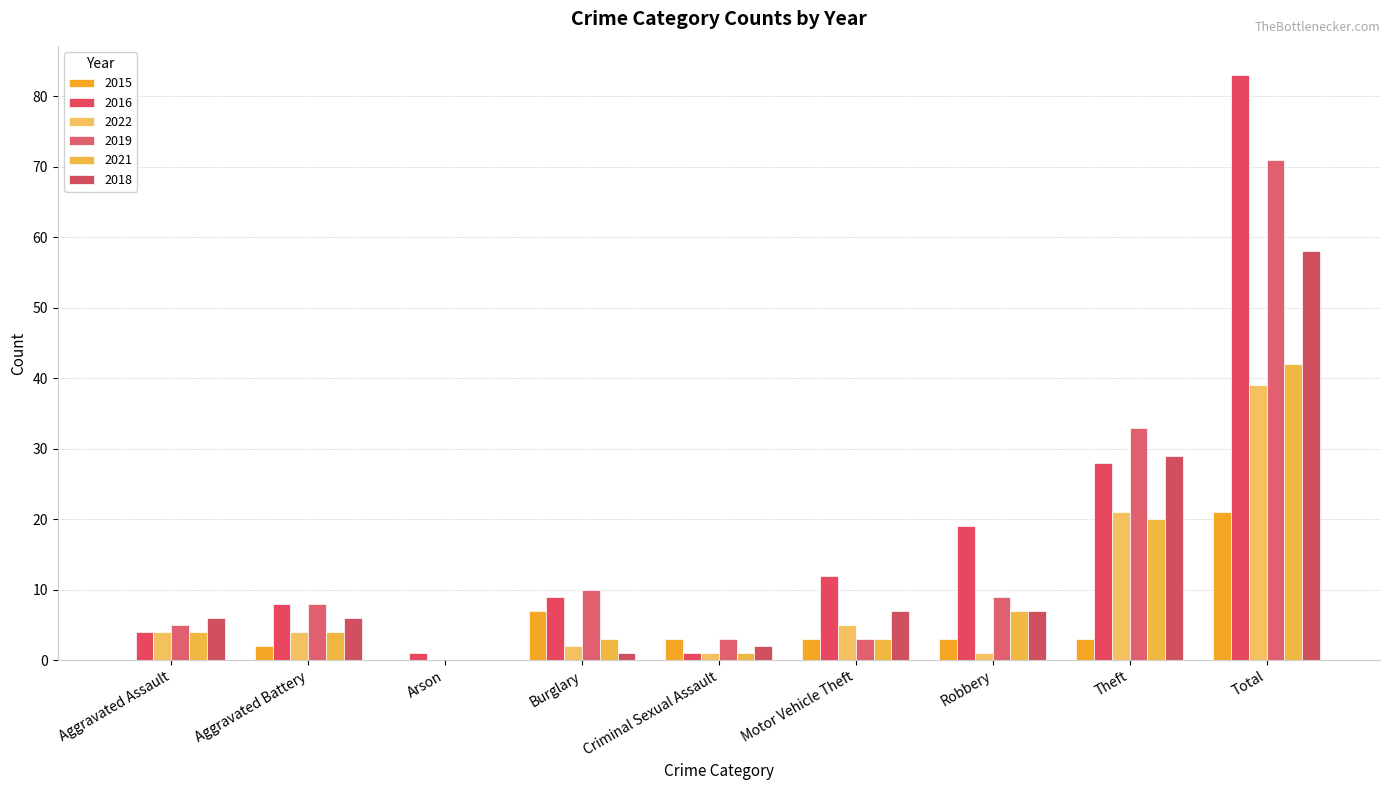

What are all the series names shown in the legend?

2015, 2016, 2022, 2019, 2021, 2018